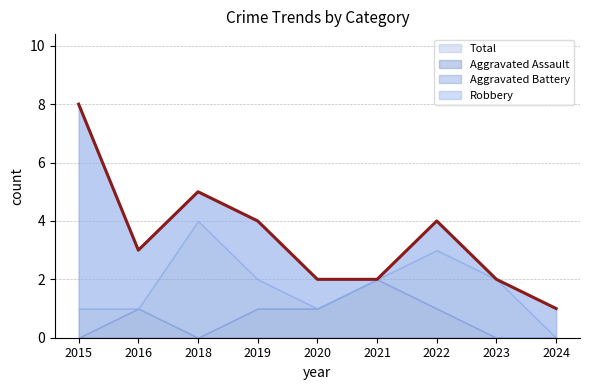

What is the sum of all Robbery values?

15